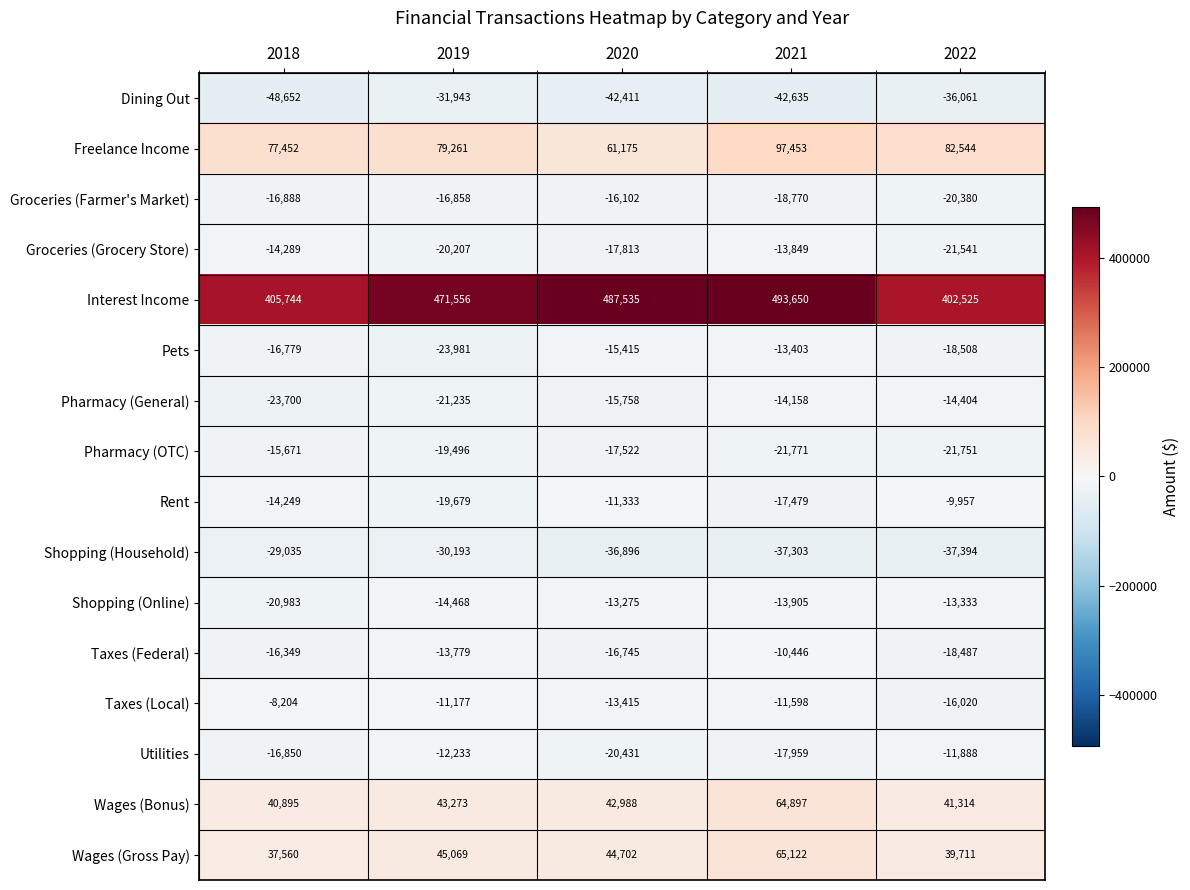

What is the sum of all Shopping (Online) values?

-75964